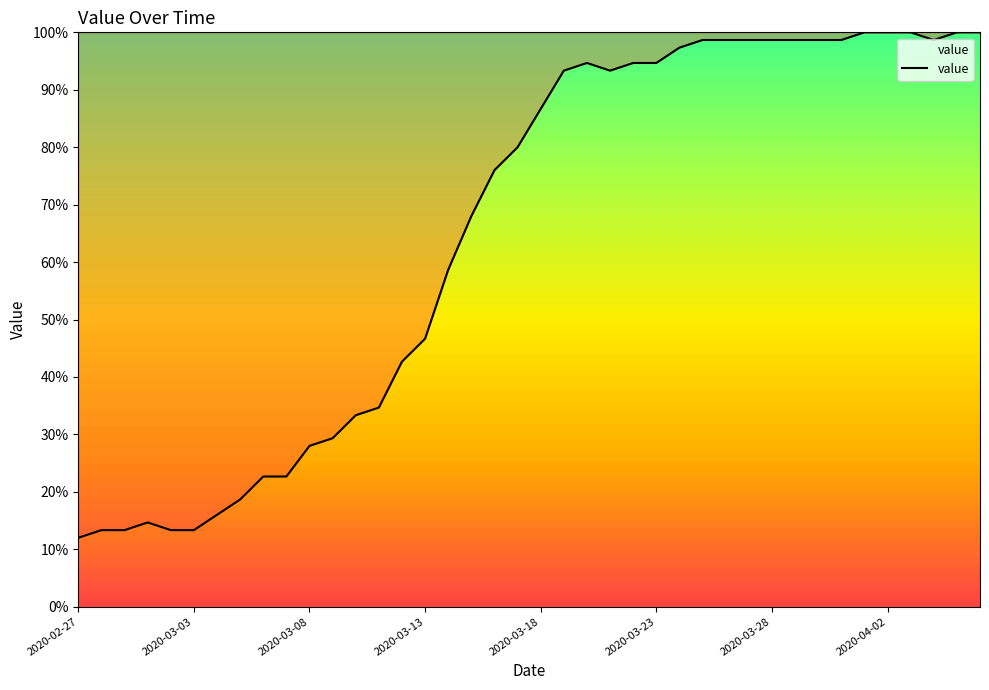

Count the number of categories in the chart.

40